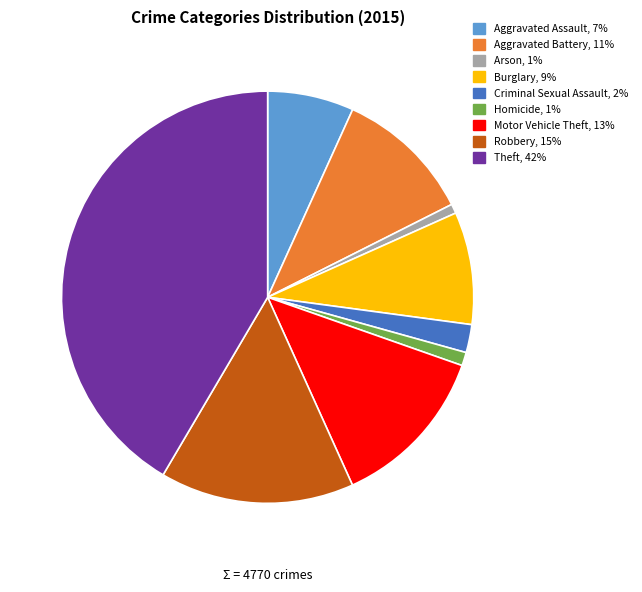

How many segments does this pie chart have?

9